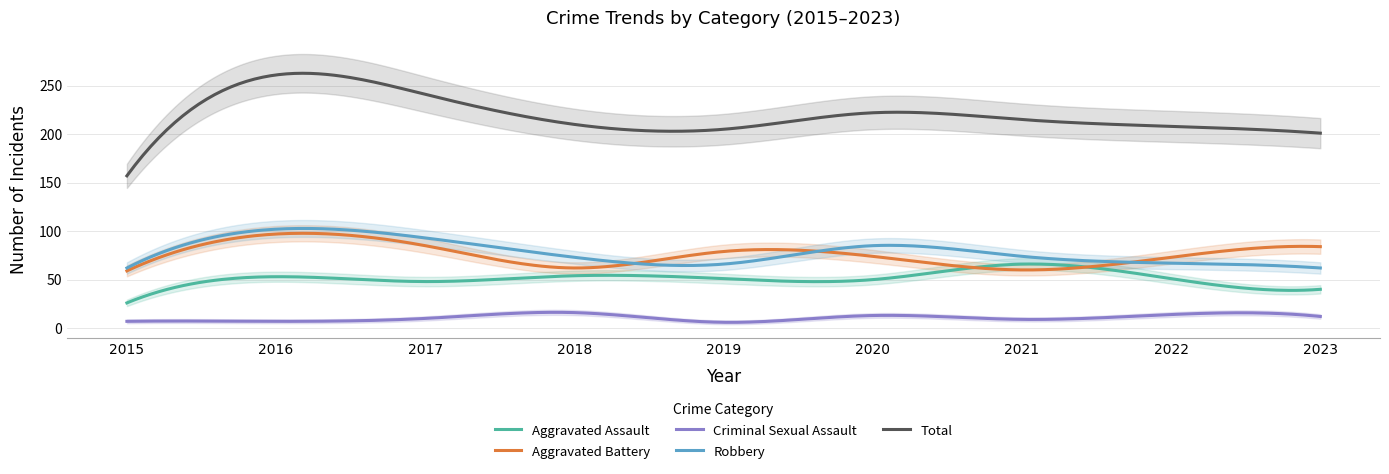

What are all the series names shown in the legend?

Aggravated Assault, Aggravated Battery, Criminal Sexual Assault, Robbery, Total